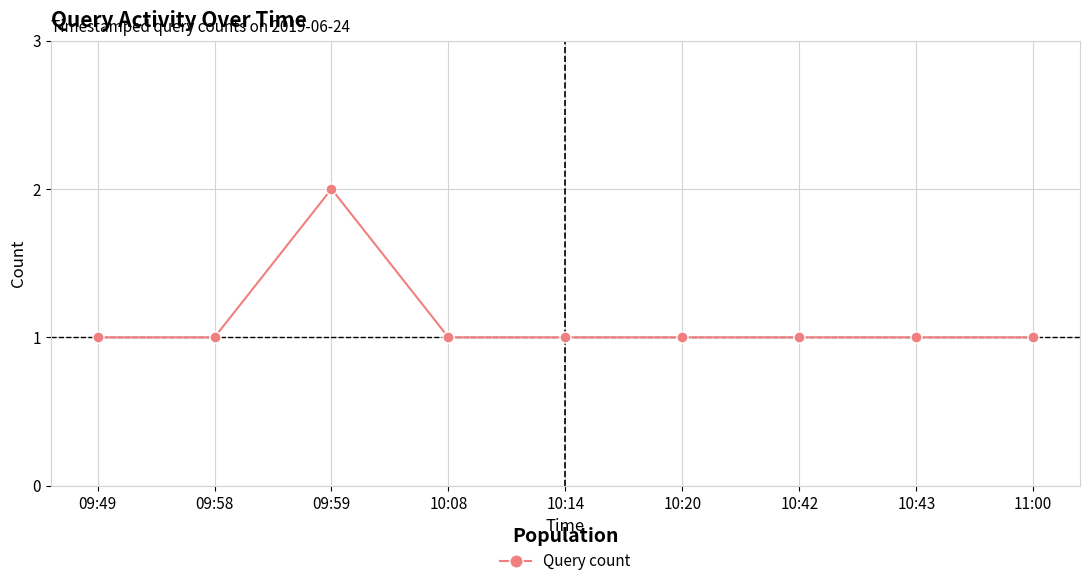

Which label corresponds to the largest value in the chart?

09:59